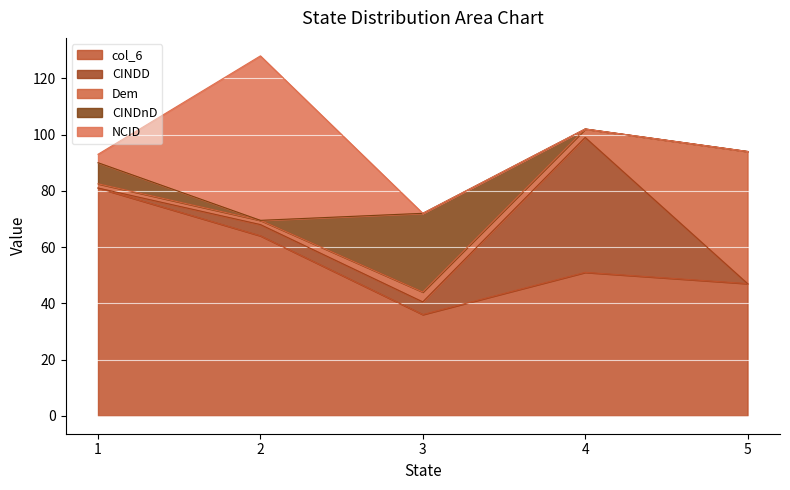

The value of col_6 at 4 is 51.0. True or false?

True